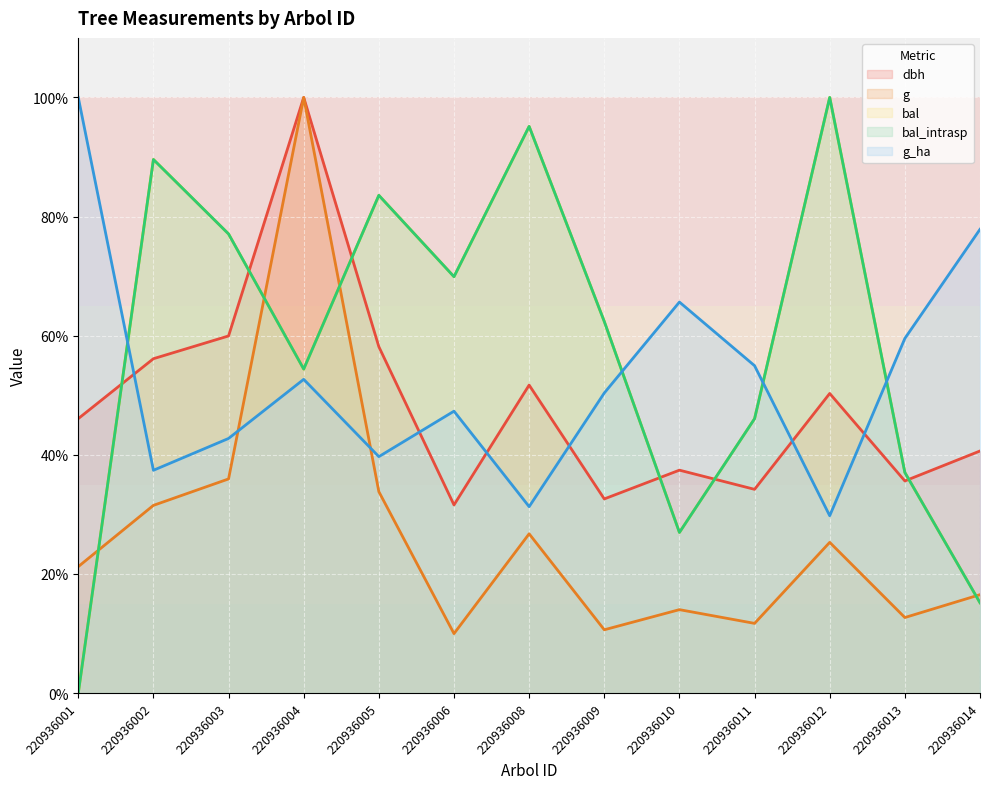

Reading right to left, what are all the values shown in this chart?

dbh: 220936014=40.6	220936013=35.6	220936012=50.3	220936011=34.2	220936010=37.4	220936009=32.6	220936008=51.7	220936006=31.6	220936005=58.1	220936004=100.0	220936003=60.0	220936002=56.1	220936001=46.1
g: 220936014=16.5	220936013=12.7	220936012=25.3	220936011=11.7	220936010=14.0	220936009=10.6	220936008=26.7	220936006=10.0	220936005=33.8	220936004=100.0	220936003=36.0	220936002=31.5	220936001=21.2
bal: 220936014=15.2	220936013=37.0	220936012=100.0	220936011=46.1	220936010=27.0	220936009=62.4	220936008=95.1	220936006=69.9	220936005=83.6	220936004=54.4	220936003=77.1	220936002=89.6	220936001=0.0
bal_intrasp: 220936014=15.2	220936013=37.0	220936012=100.0	220936011=46.1	220936010=27.0	220936009=62.4	220936008=95.1	220936006=69.9	220936005=83.6	220936004=54.4	220936003=77.1	220936002=89.6	220936001=0.0
g_ha: 220936014=77.9	220936013=59.5	220936012=29.8	220936011=55.0	220936010=65.6	220936009=50.4	220936008=31.3	220936006=47.3	220936005=39.7	220936004=52.7	220936003=42.7	220936002=37.4	220936001=100.0